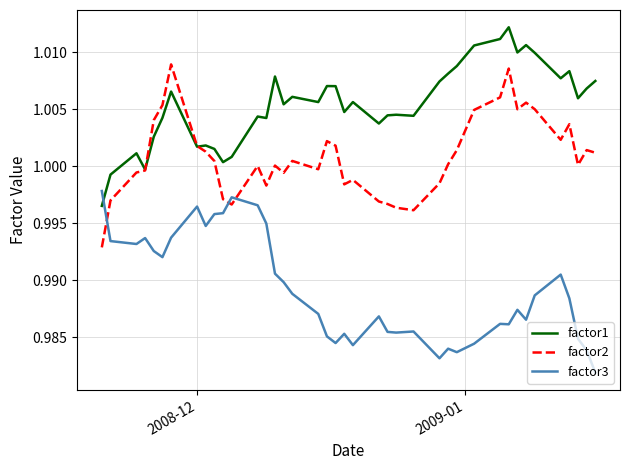

After their last crossing, which series has the higher values: factor2 or factor3?

factor2